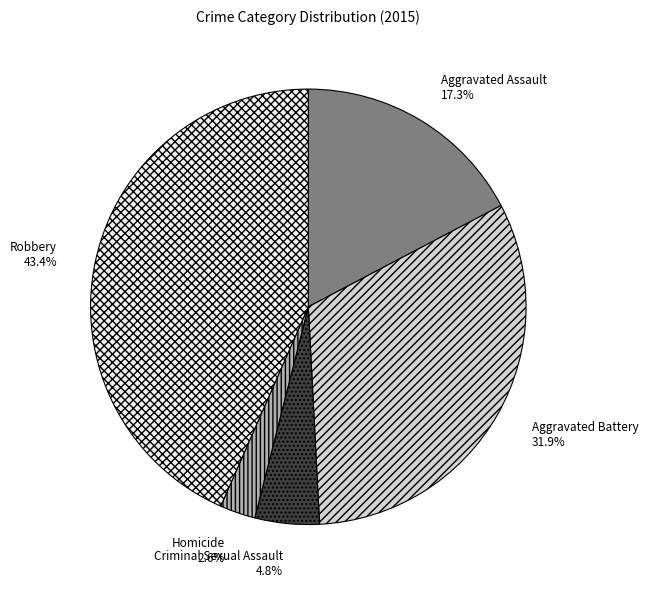

What percentage do Aggravated Assault and Robbery together represent?

60.7%